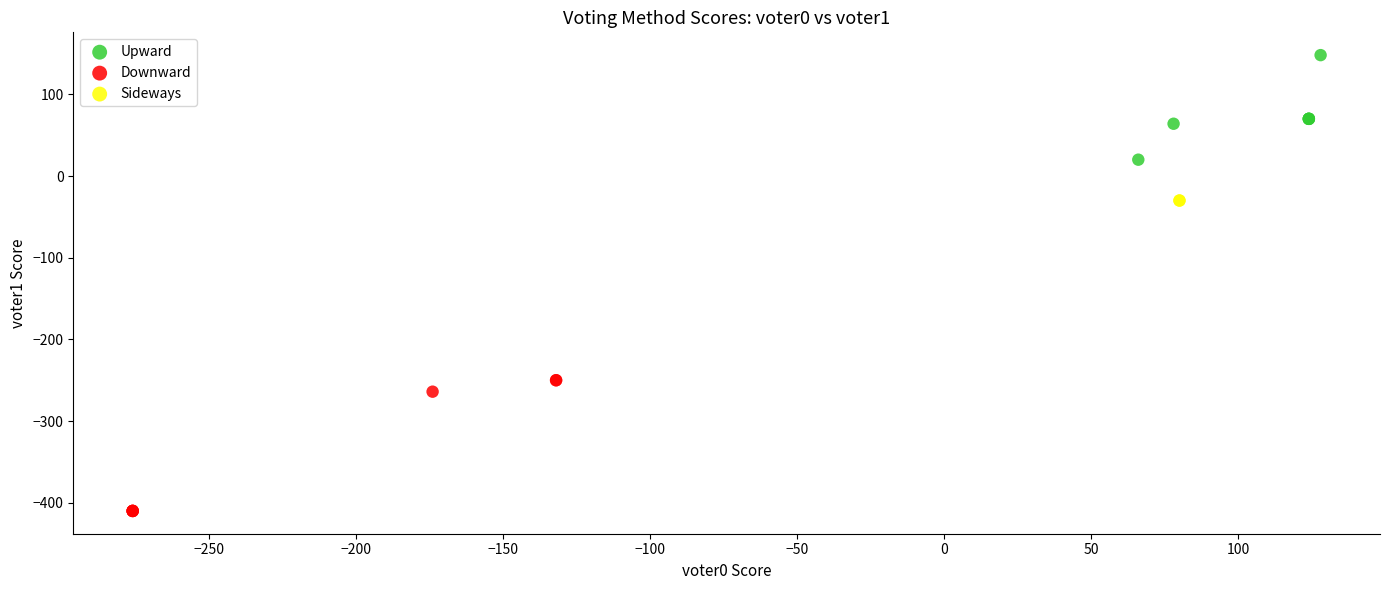

Which series reaches the maximum Y coordinate?

Upward